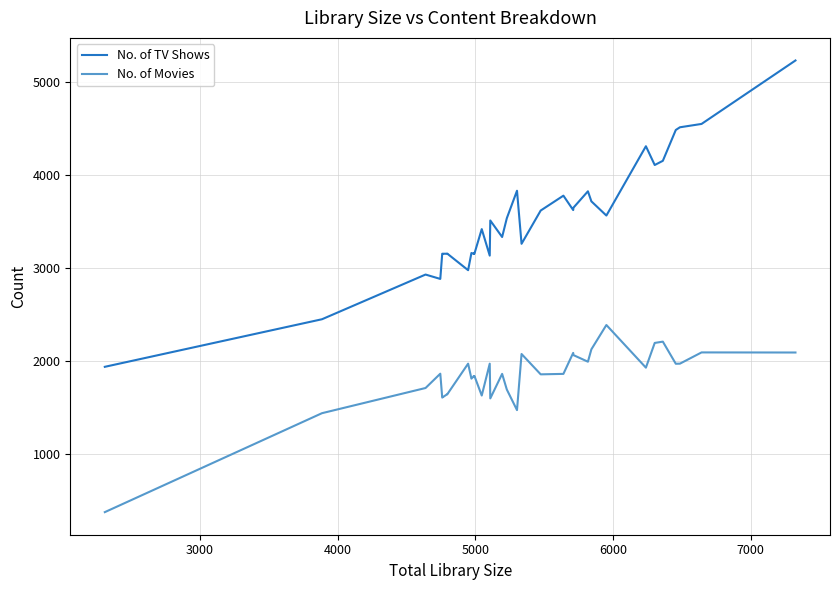

How many distinct data groups are displayed?

2